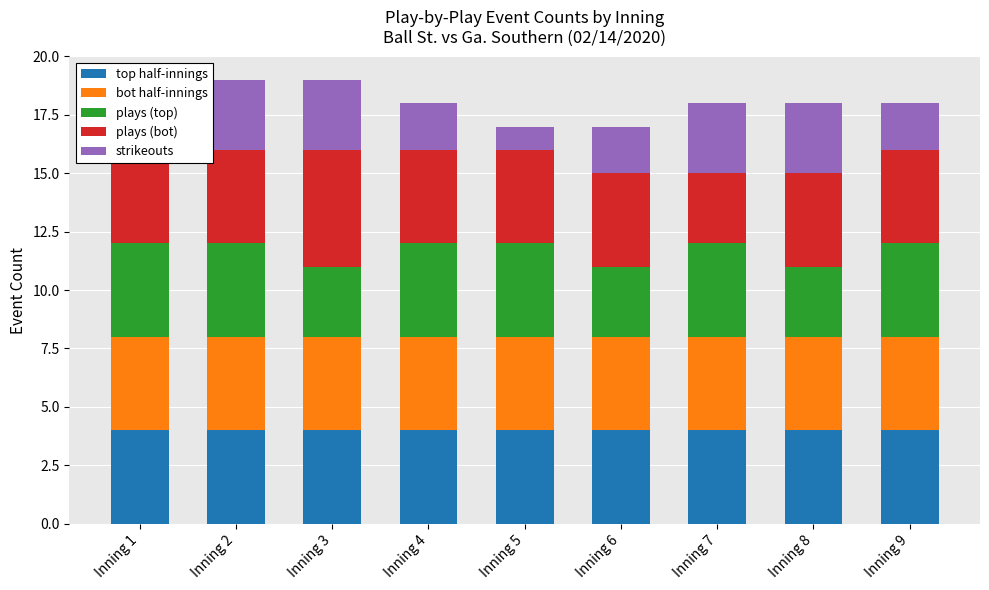

Between Inning 6 and Inning 7, which series saw the biggest shift?

plays (top)